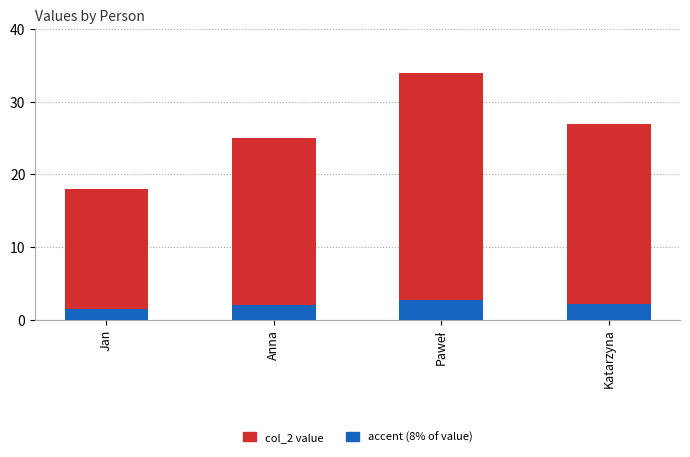

The value of col_2 at Anna is 25.0. True or false?

True